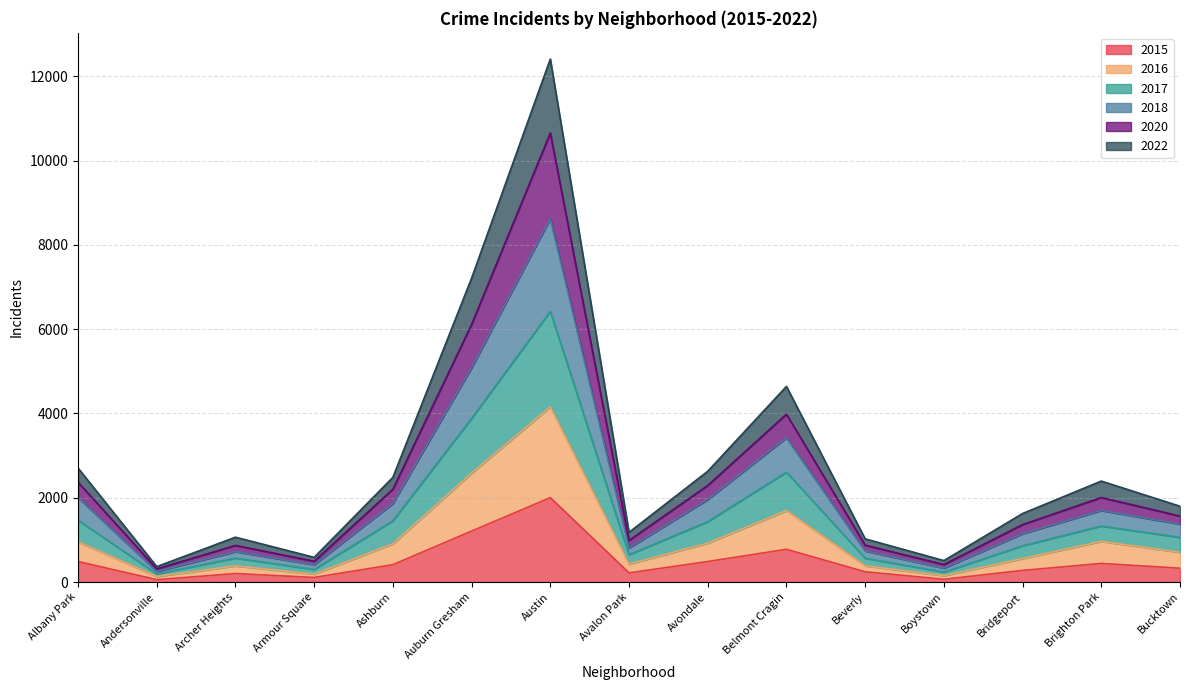

Read the 2015 value at Boystown.

66